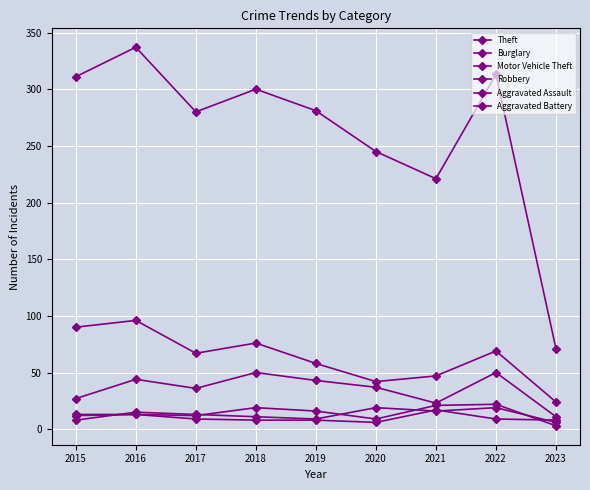

True or false: Robbery has a value of 15 at 2016.

True